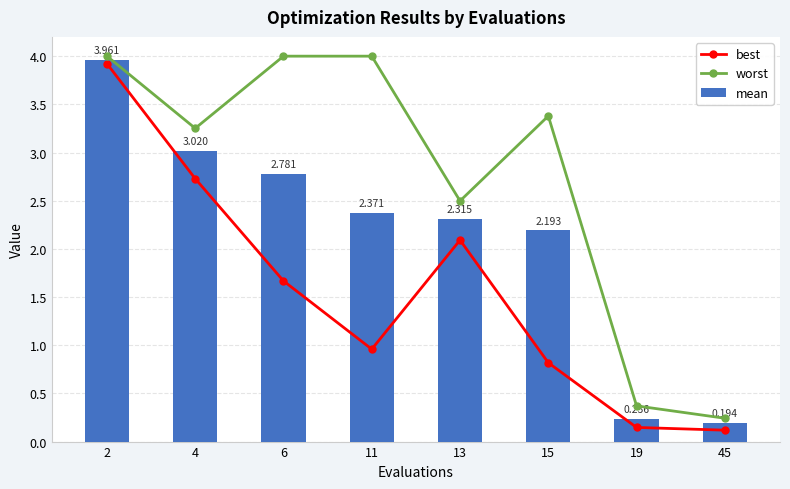

Reading left to right, transcribe all the data shown in this chart.

best: 3.9	2.7	1.7	1.0	2.1	0.8	0.1	0.1
worst: 4.0	3.3	4.0	4.0	2.5	3.4	0.4	0.2
mean: 4.0	3.0	2.8	2.4	2.3	2.2	0.2	0.2